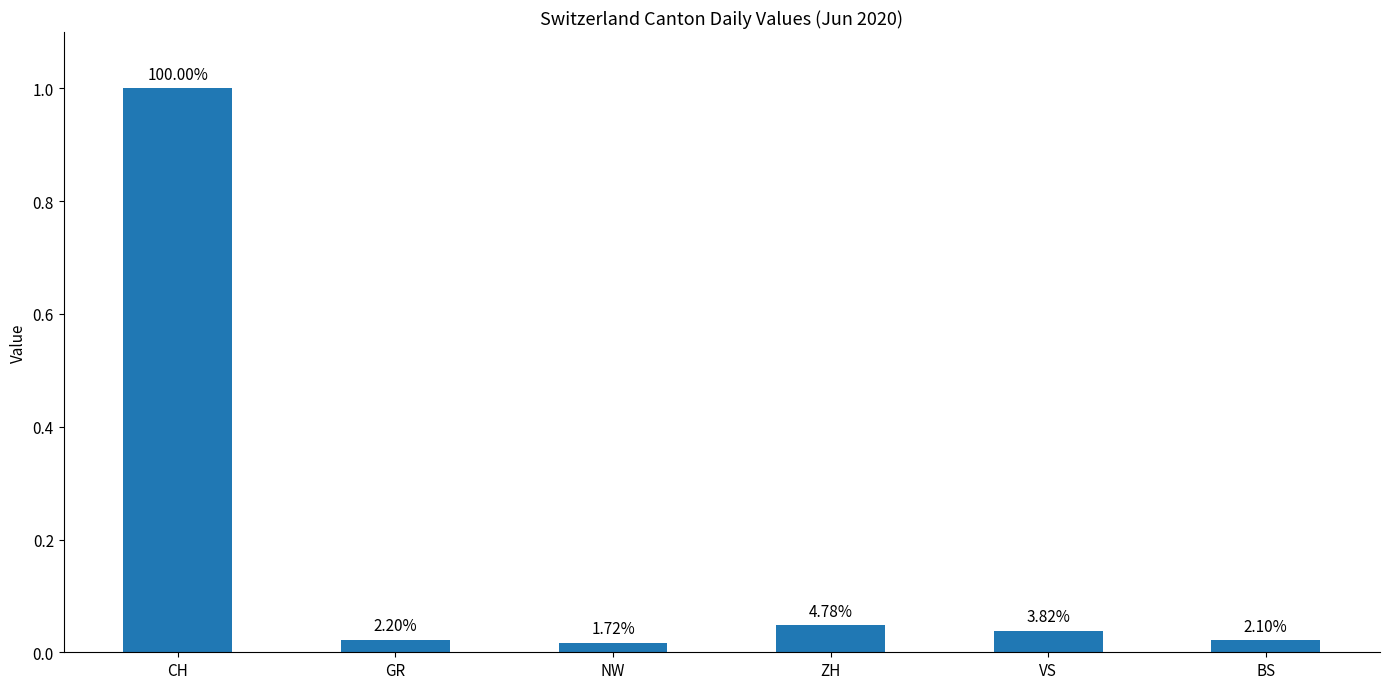

Which label corresponds to the largest value in the chart?

CH